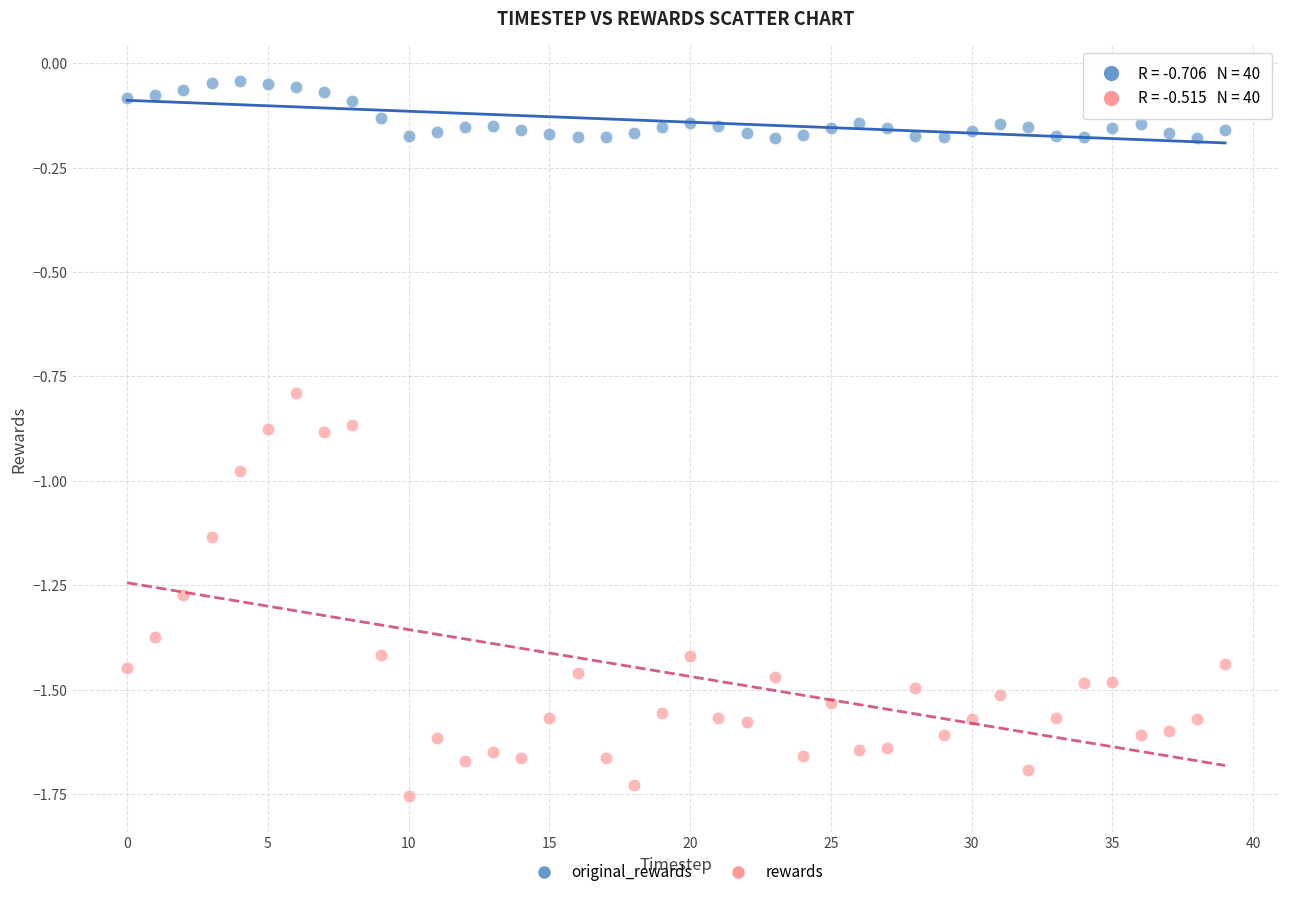

Which series reaches the maximum Y coordinate?

original_rewards